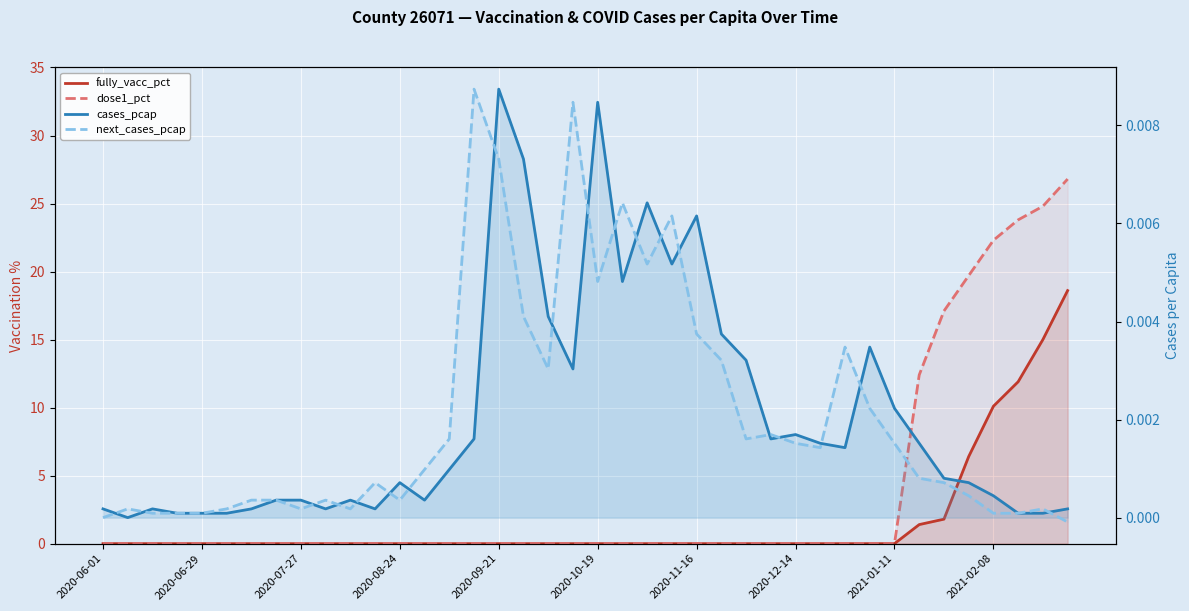

How many interior local valleys does the next_cases_pcap series have?

8